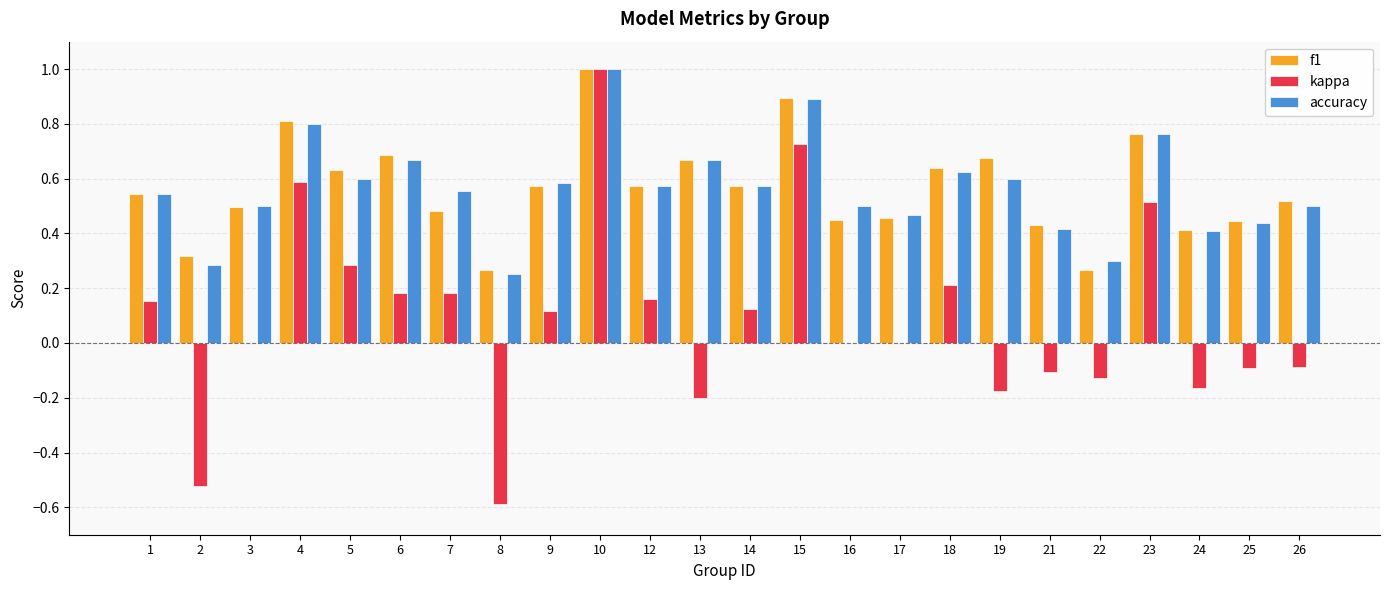

What is the maximum value shown in the chart?

1.0